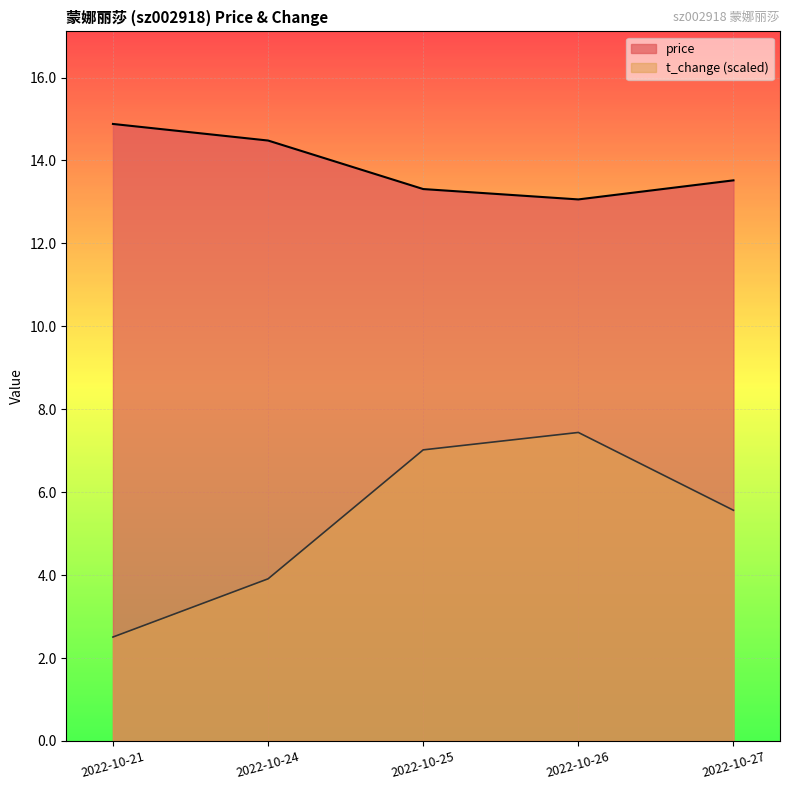

List the labels in order of price value, largest first.

2022-10-21, 2022-10-24, 2022-10-27, 2022-10-25, 2022-10-26